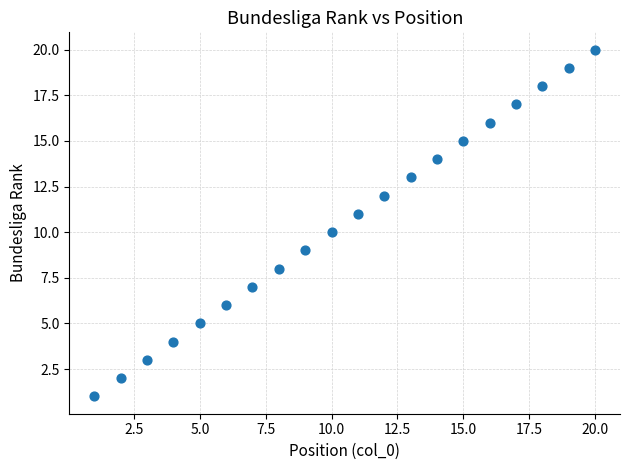

What is the range of X values (max minus min)?

19